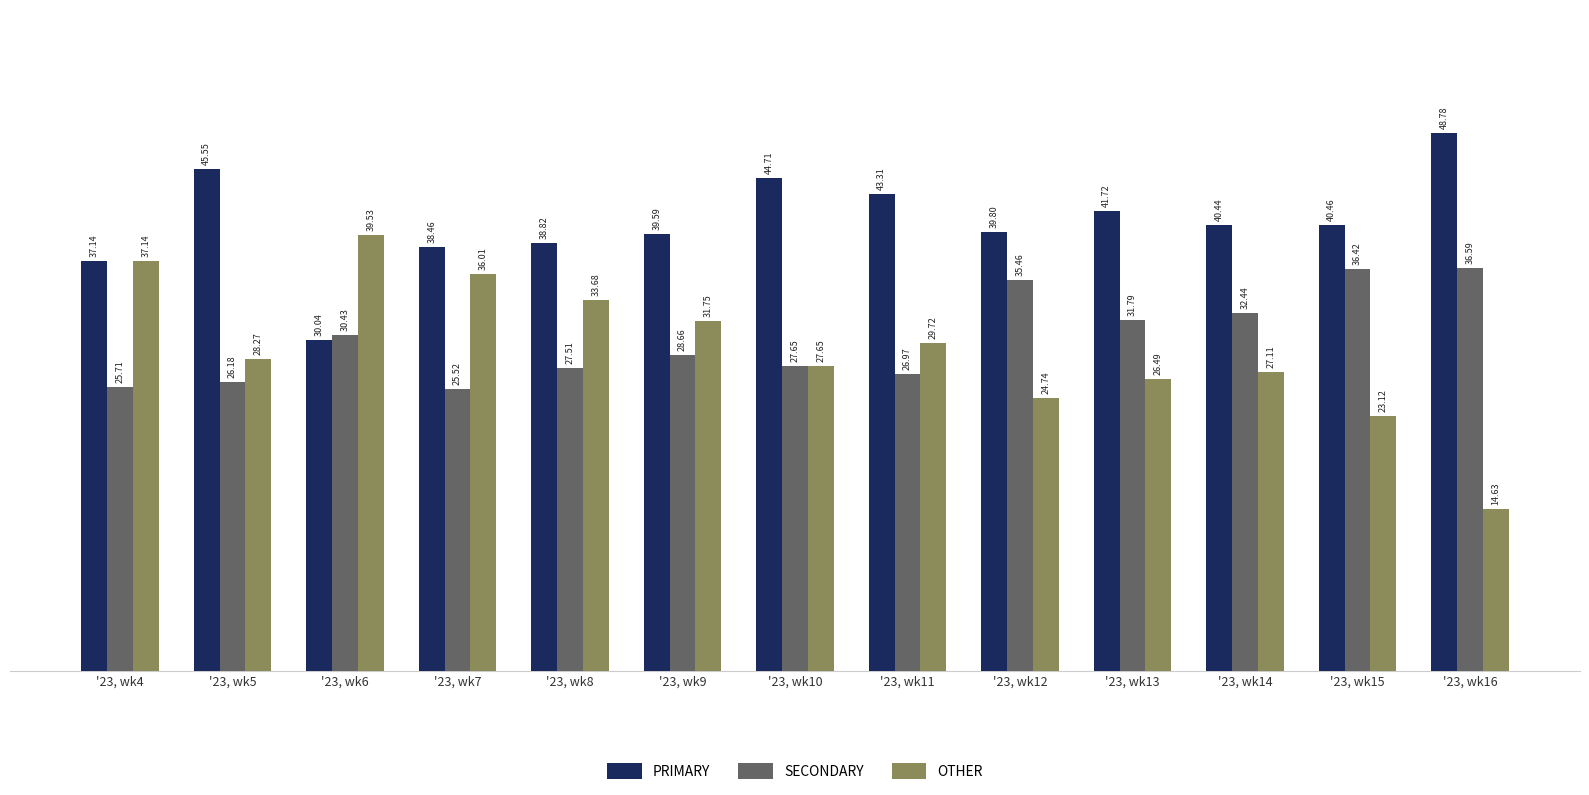

Rank the categories by SECONDARY value from lowest to highest.

'23, wk7, '23, wk4, '23, wk5, '23, wk11, '23, wk8, '23, wk10, '23, wk9, '23, wk6, '23, wk13, '23, wk14, '23, wk12, '23, wk15, '23, wk16